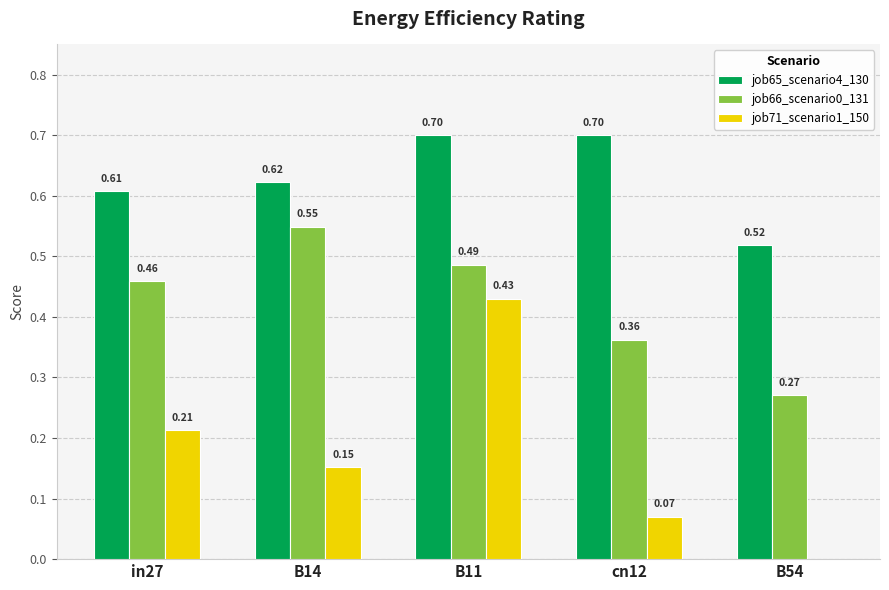

What is the sum of the job66_scenario0_131 values at B11 and B54?

0.8